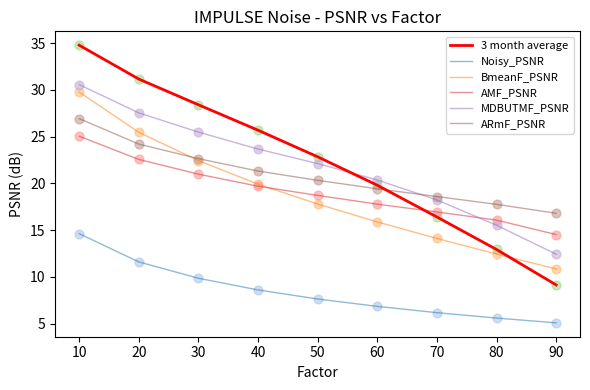

What is the total value across all series at 30?

129.9